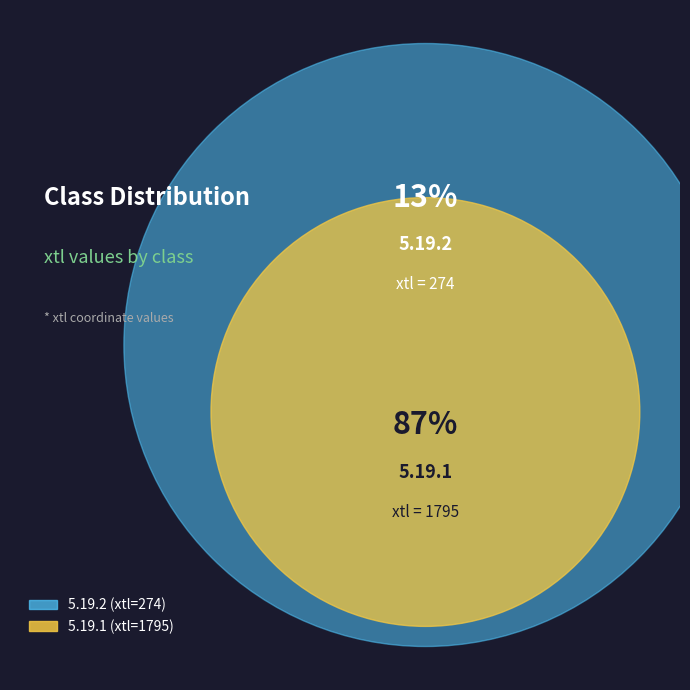

Is it true that 5.19.2 is 2% of the pie?

False